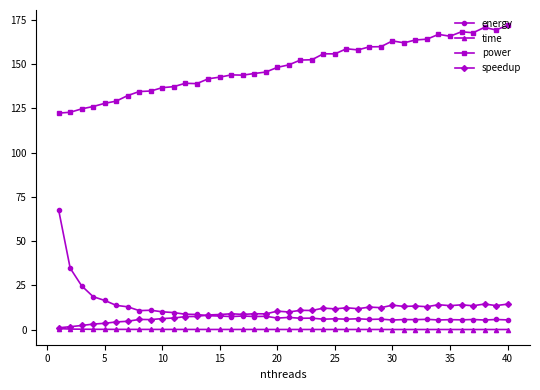

True or false: speedup has more than 2 points higher than both neighbors.

True